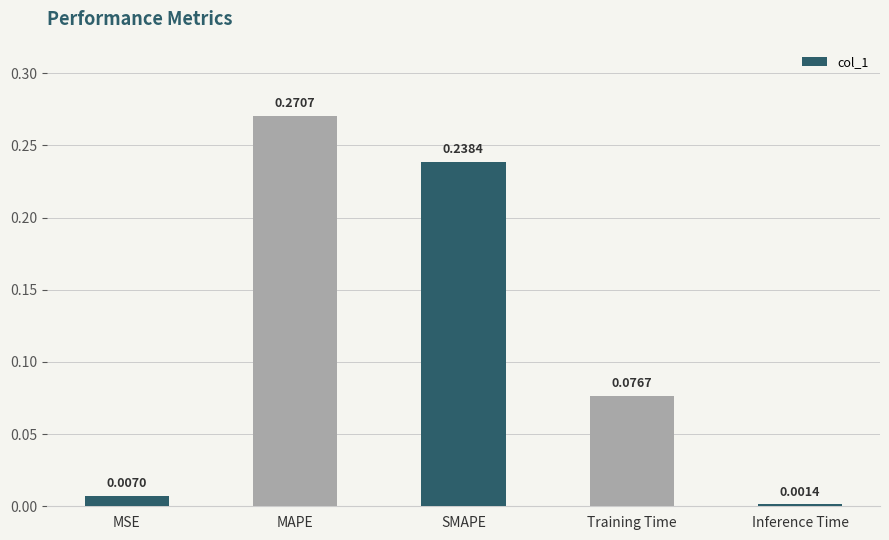

What position from the left is MSE?

1